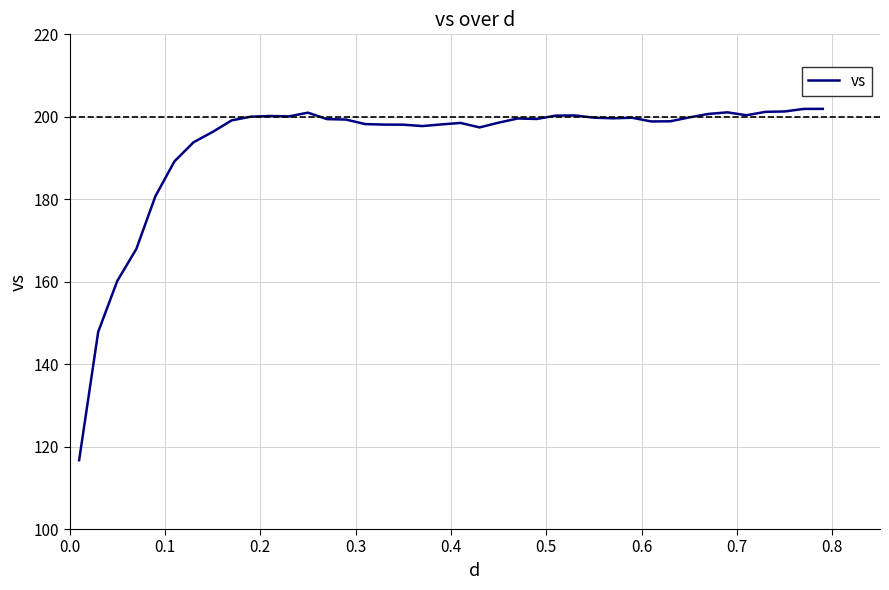

What is the smallest value displayed?

116.7